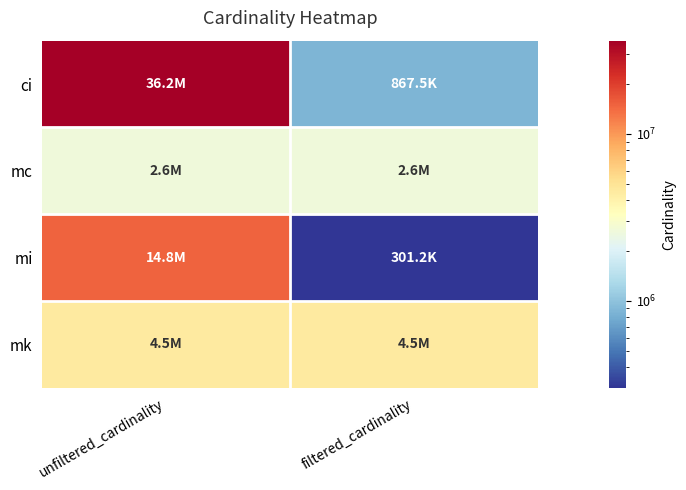

What is the minimum value shown in the chart?

301247